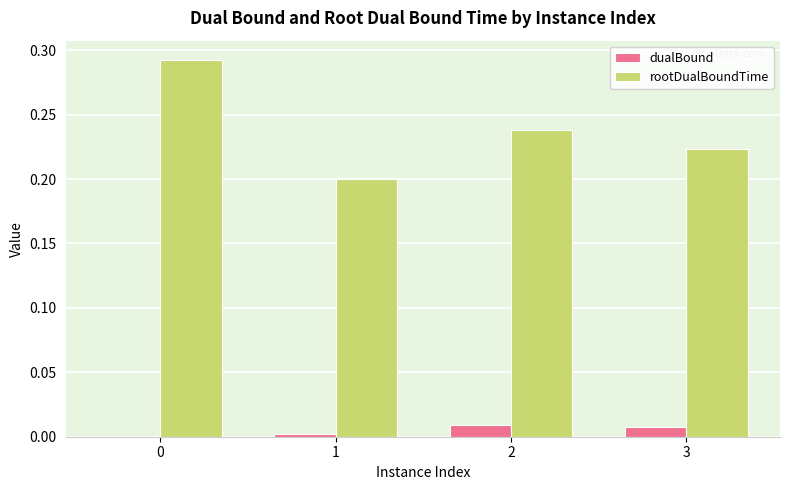

How many series are shown in this chart?

2